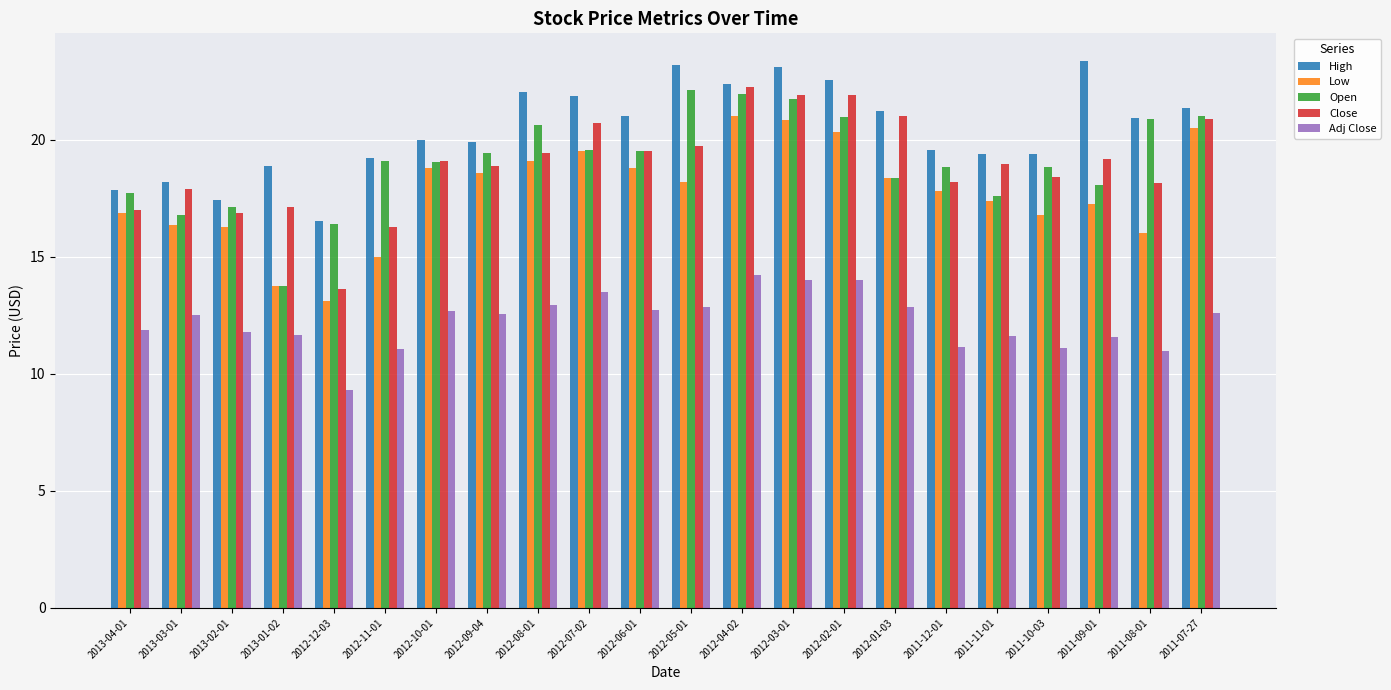

The High series shows 13.7 at 2012-02-01. True or false?

False